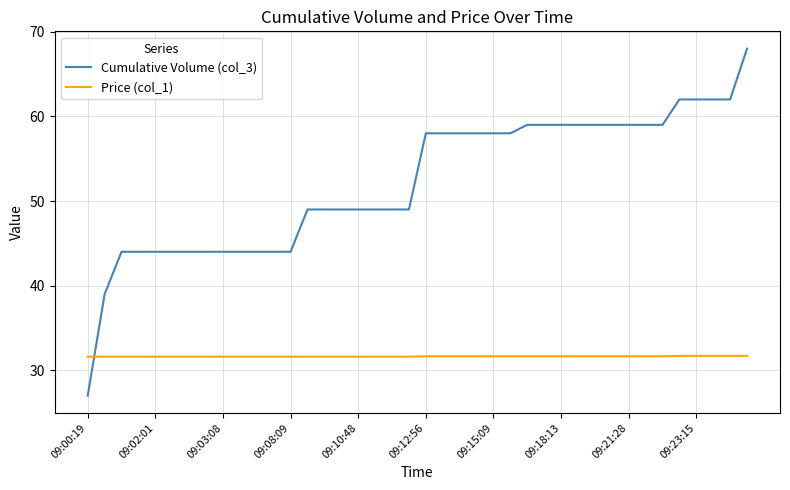

How many times do Cumulative Volume (col_3) and Price (col_1) cross each other?

1